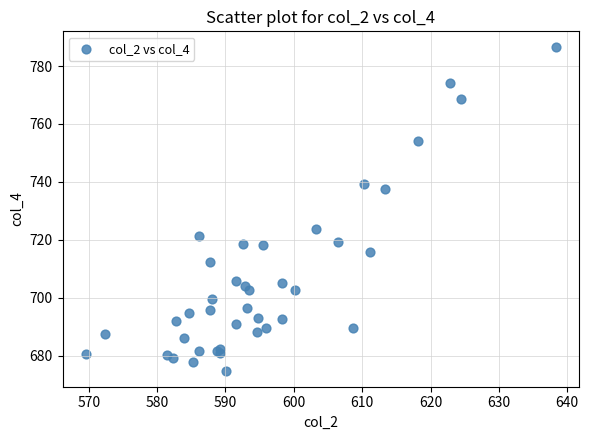

What Y value in the scatter plot is closest to 730?

723.8